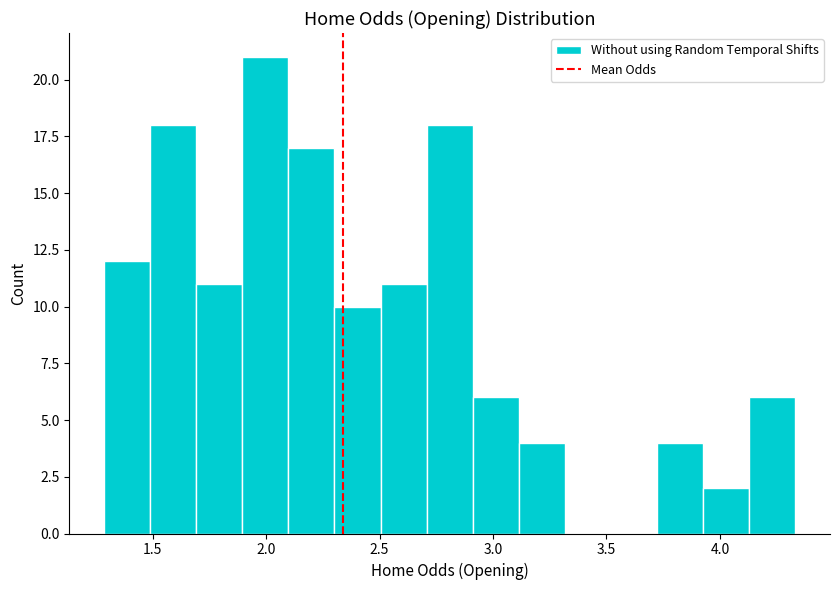

Reading left to right, list every bar in this chart as the range it spans on the x-axis followed by its height. Neither the bar edges nor the heights are printed on the chart, so give them approximately, as read against the axes.

1.30 to 1.50: 12
1.50 to 1.70: 18
1.70 to 1.90: 11
1.90 to 2.10: 21
2.10 to 2.30: 17
2.30 to 2.50: 10
2.50 to 2.70: 11
2.70 to 2.90: 18
2.90 to 3.10: 6
3.10 to 3.30: 4
3.30 to 3.50: 0
3.50 to 3.70: 0
3.70 to 3.95: 4
3.95 to 4.15: 2
4.15 to 4.35: 6